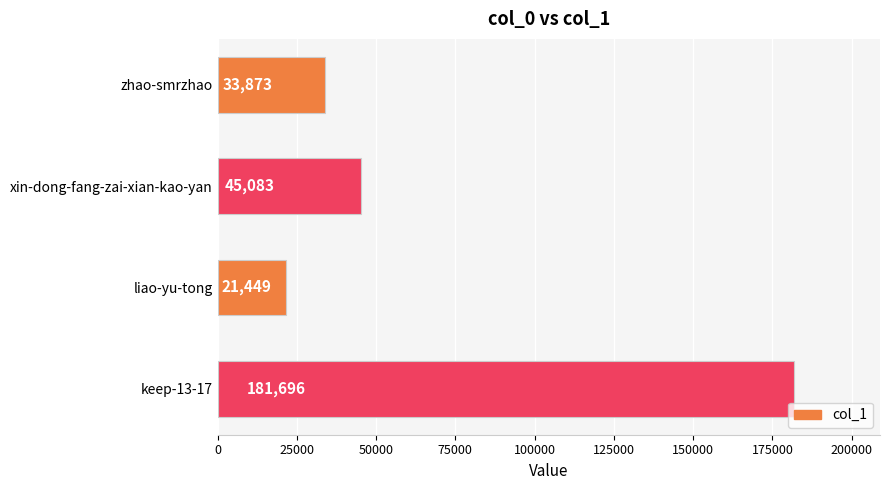

What is the label of the 2nd bar from the top?

xin-dong-fang-zai-xian-kao-yan